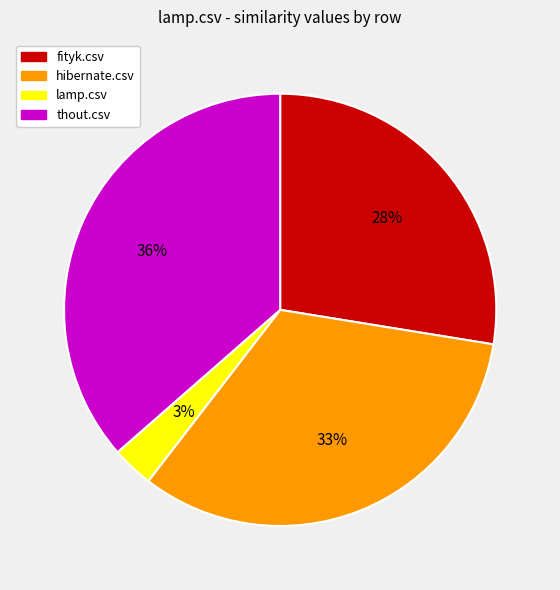

True or false: thout.csv accounts for 49% of the total.

False